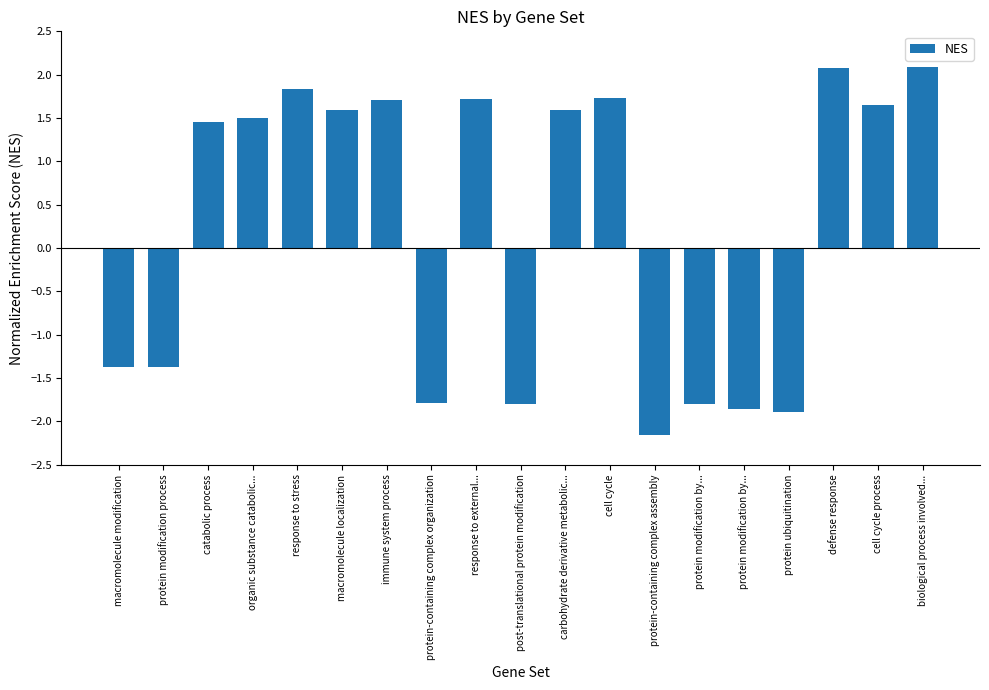

What is the value of the 12th bar from the left?

1.7